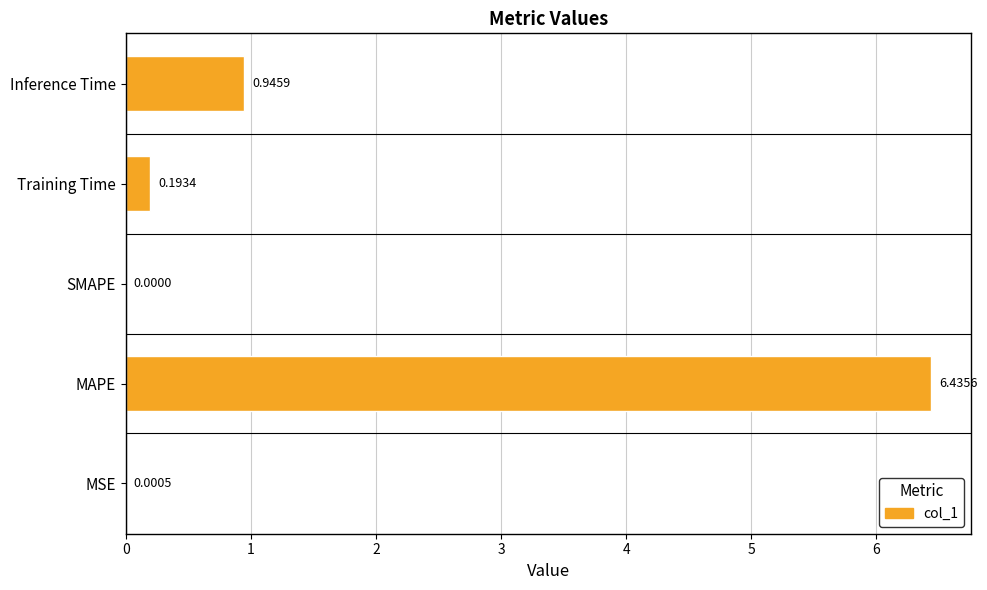

Which label corresponds to the largest value in the chart?

MAPE